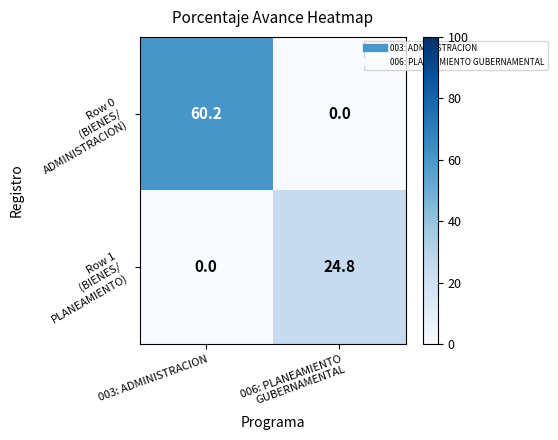

What is the total value across all series at 003: ADMINISTRACION?

60.2